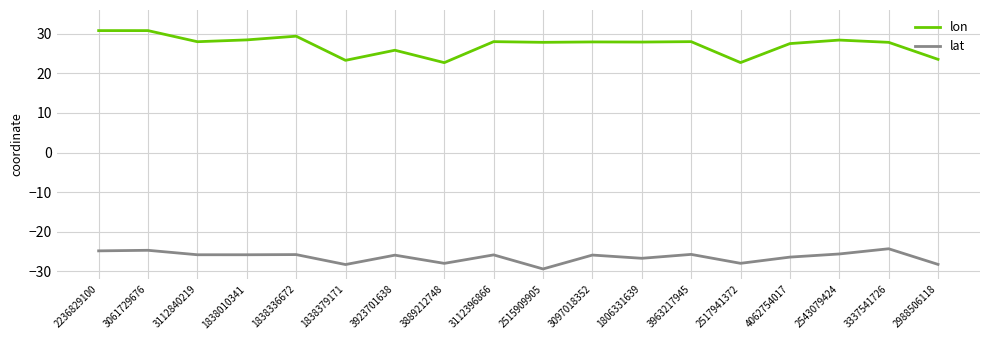

In lat, how many points are lower than both neighbors (excluding endpoints)?

6